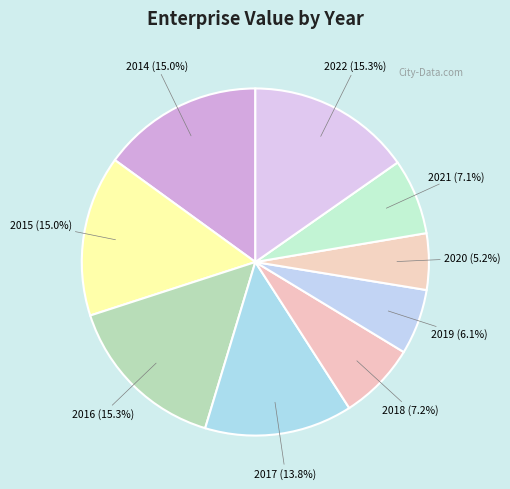

Rank the categories by value from lowest to highest.

2020, 2019, 2021, 2018, 2017, 2015, 2014, 2022, 2016